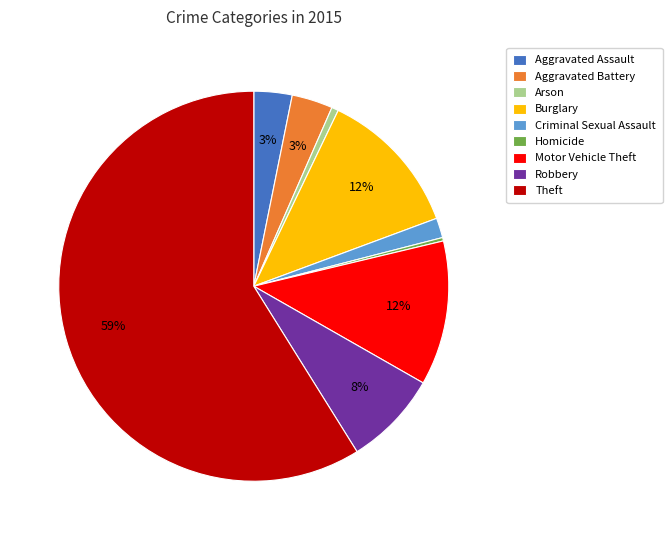

To the nearest percent, what is the difference between the Theft and Arson slice percentages?

58%